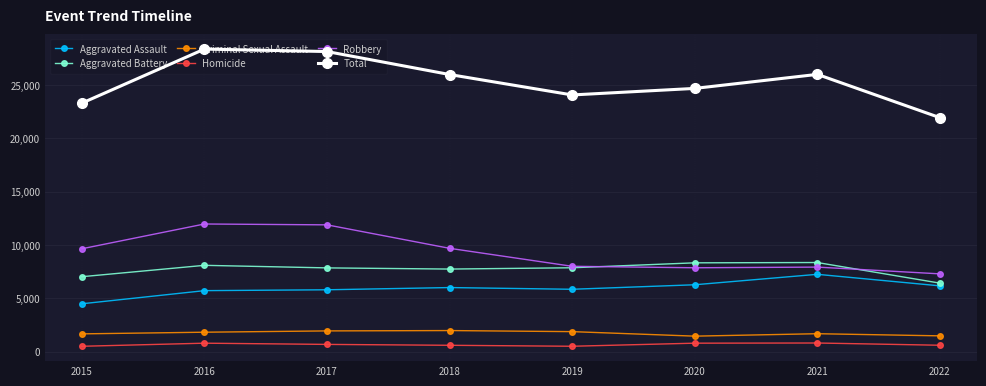

True or false: Aggravated Assault has more than 0 points higher than both neighbors.

True